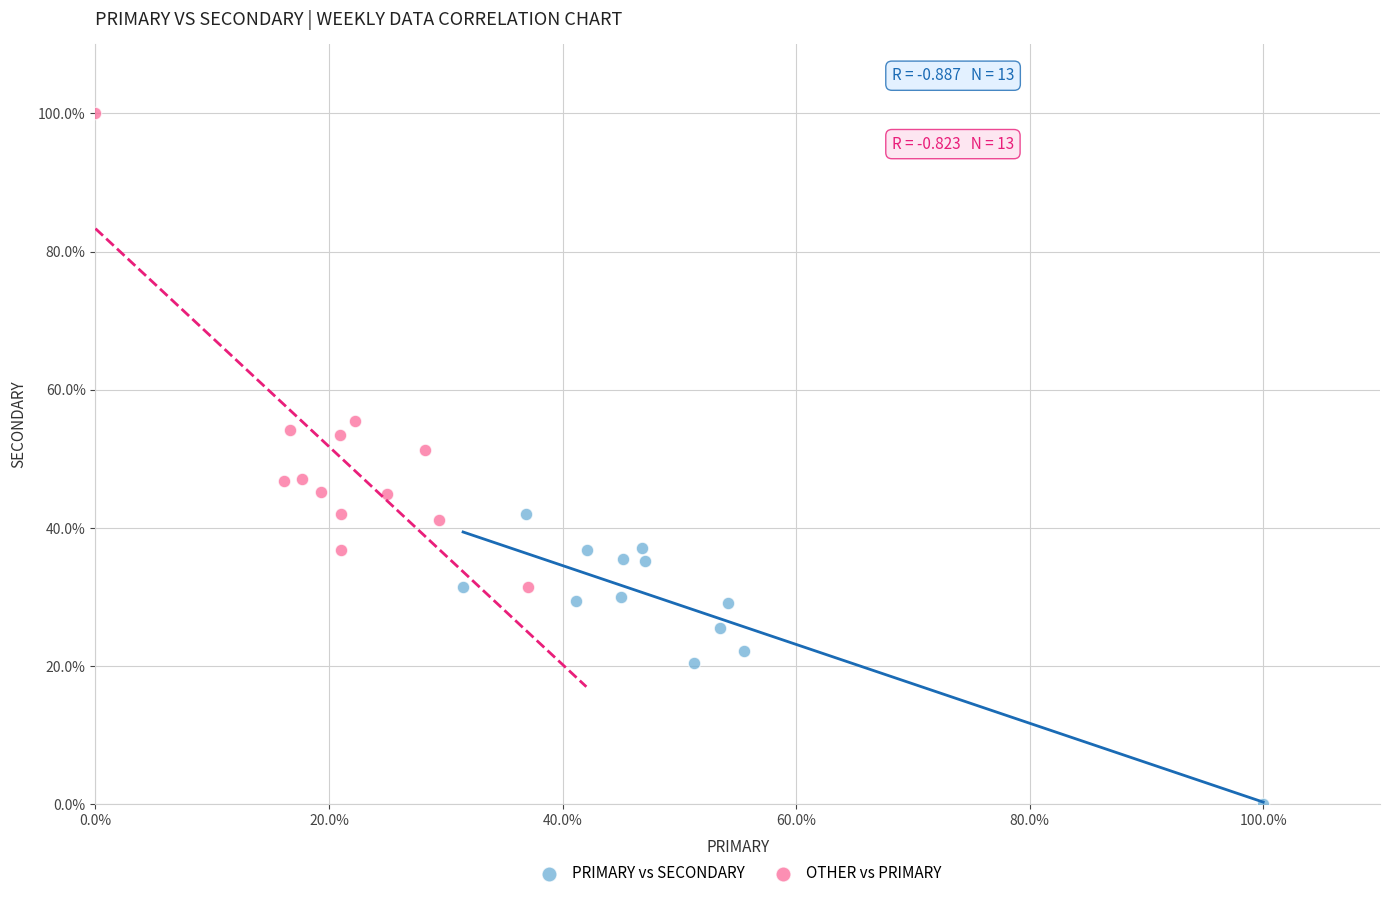

Which series contains the lowest Y value?

PRIMARY vs SECONDARY